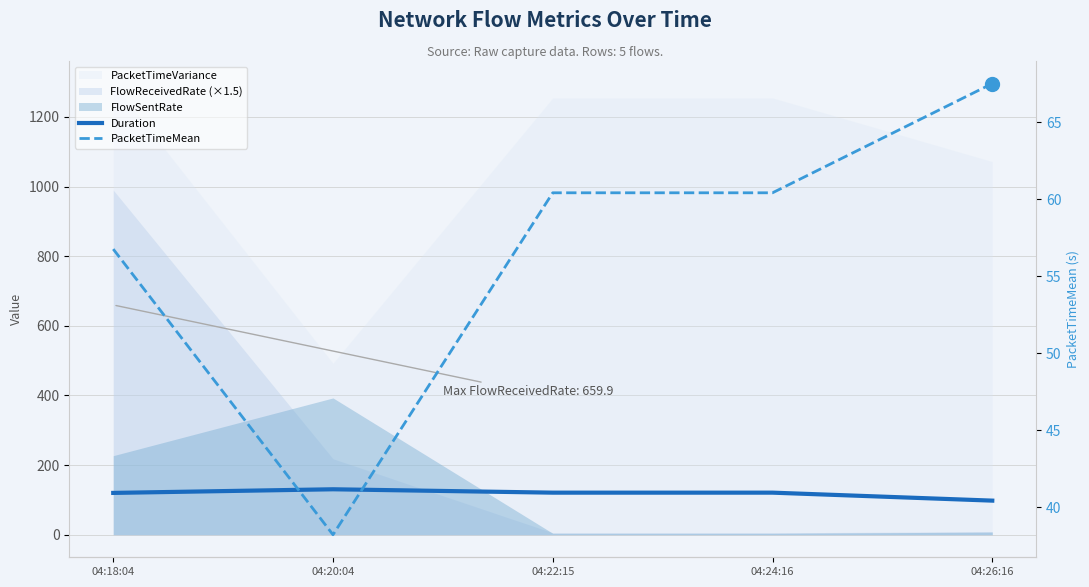

What is the greatest value displayed?

130.5